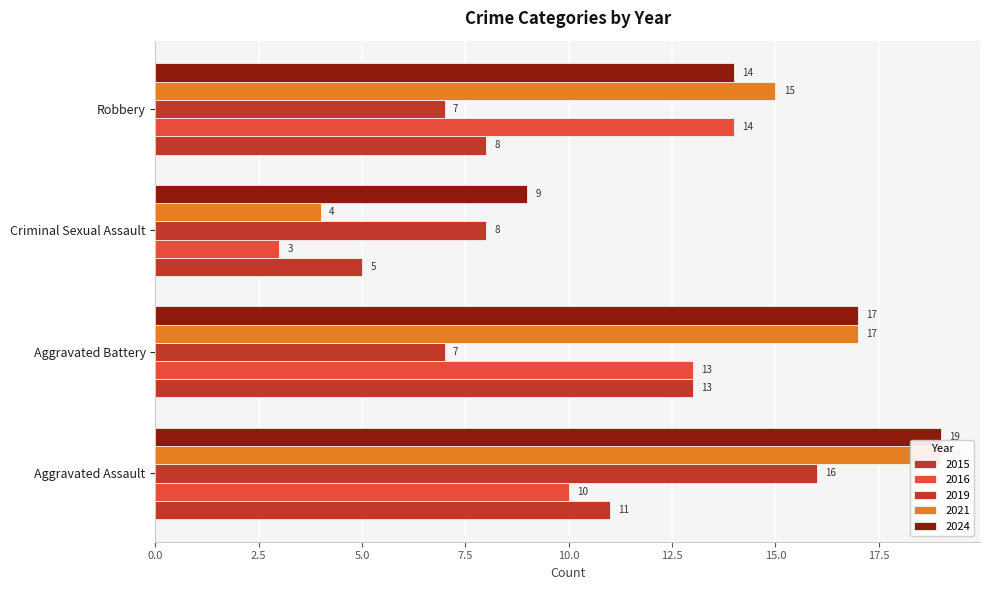

How many categories are shown in the chart?

4